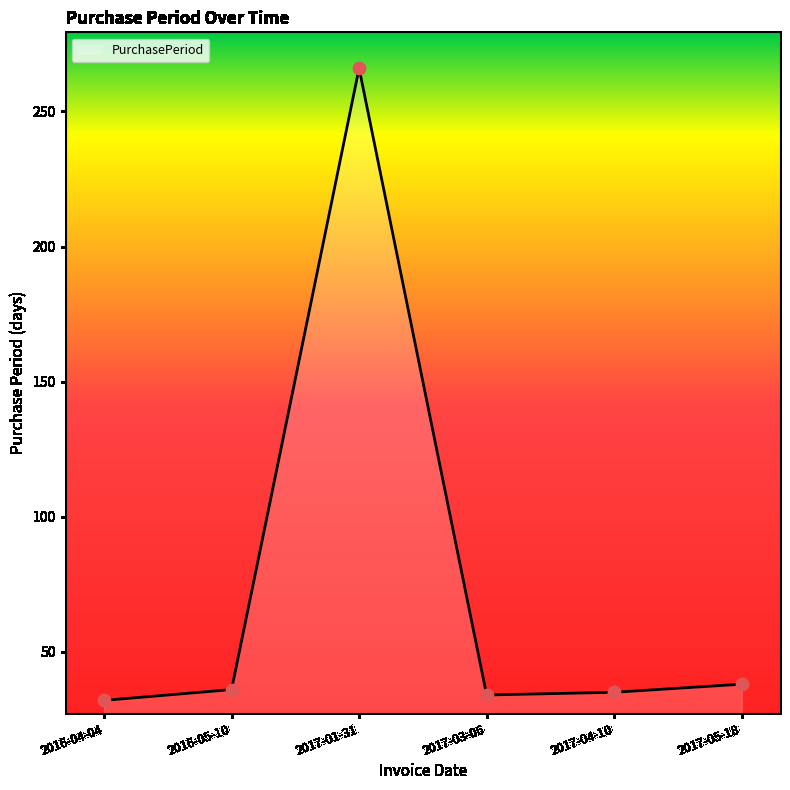

What is the ratio of the value at 2017-04-10 to the value at 2016-04-04?

1.1